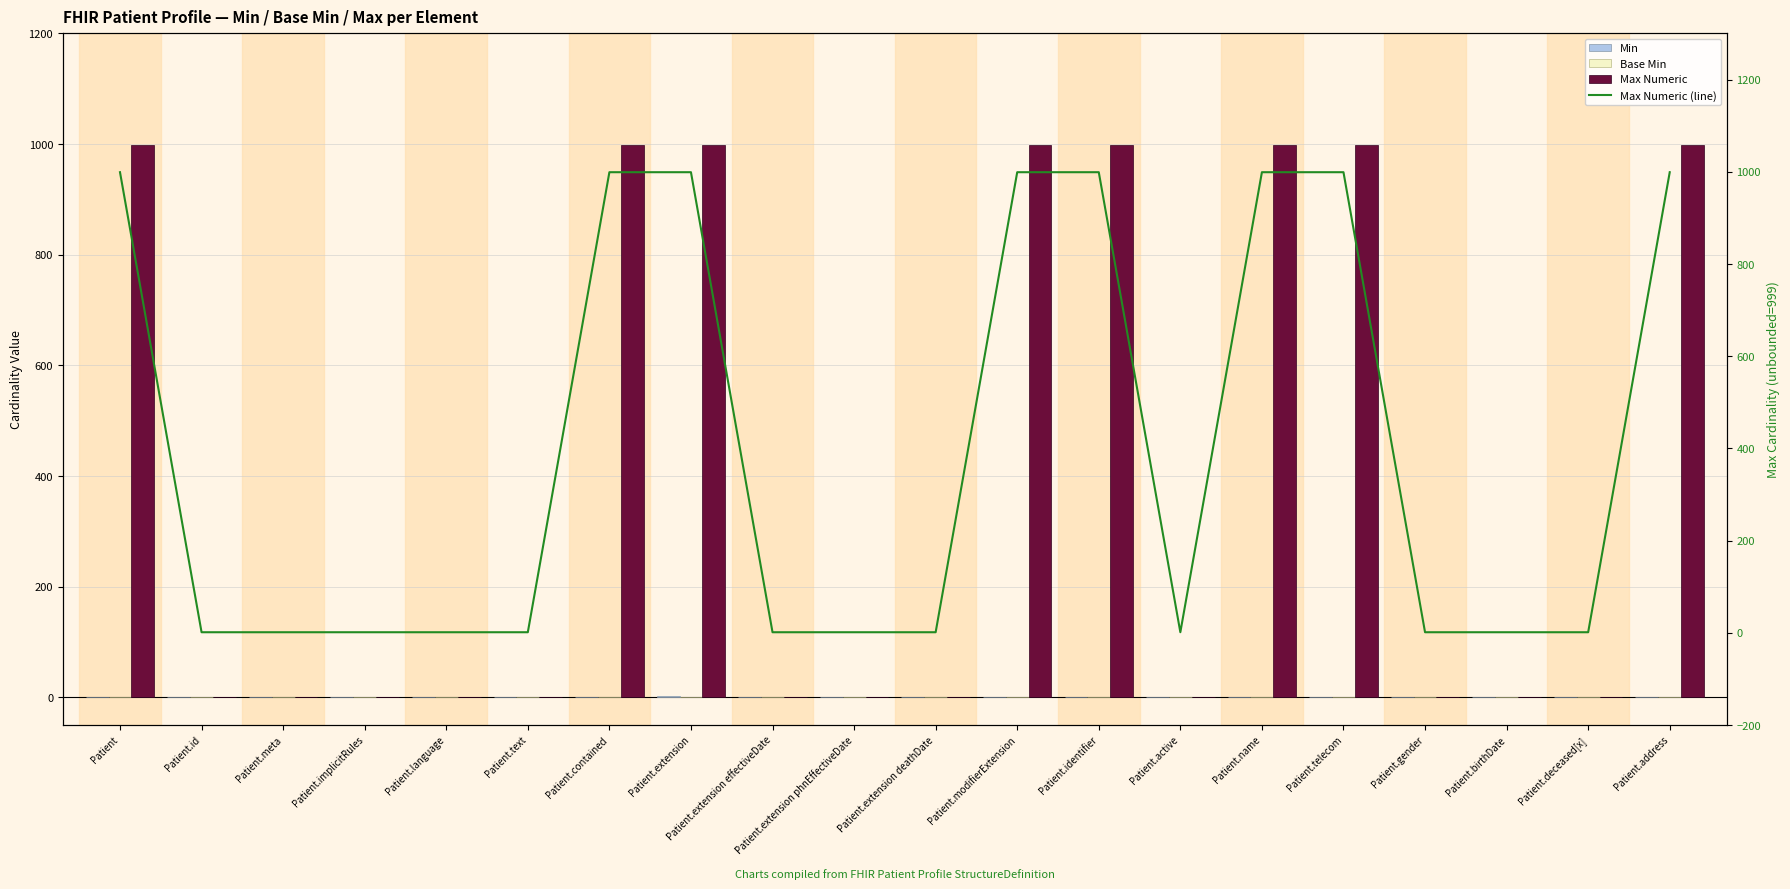

Which series changed the most between Patient.implicitRules and Patient.active?

Min